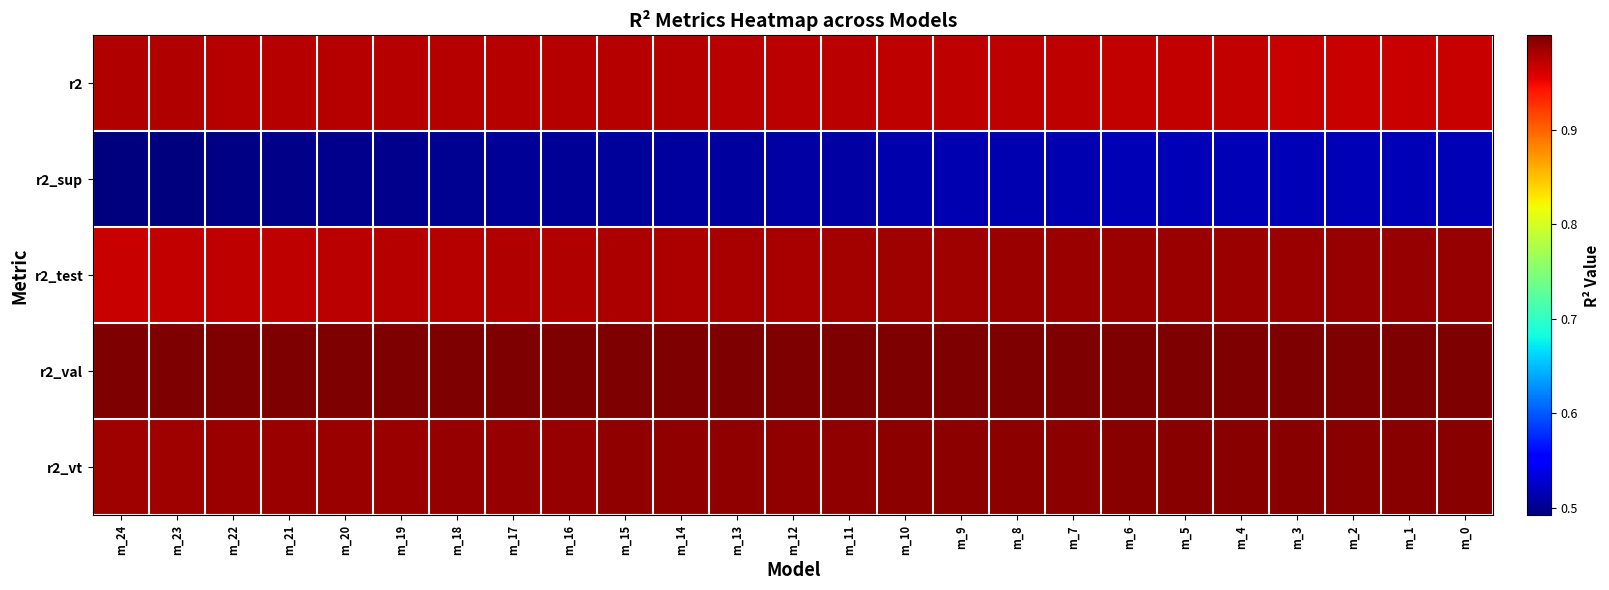

Reading right to left, extract all data points from this chart.

r2: m_0=1.0	m_1=1.0	m_2=1.0	m_3=1.0	m_4=1.0	m_5=1.0	m_6=1.0	m_7=1.0	m_8=1.0	m_9=1.0	m_10=1.0	m_11=1.0	m_12=1.0	m_13=1.0	m_14=1.0	m_15=1.0	m_16=1.0	m_17=1.0	m_18=1.0	m_19=1.0	m_20=1.0	m_21=1.0	m_22=1.0	m_23=1.0	m_24=1.0
r2_sup: m_0=0.5	m_1=0.5	m_2=0.5	m_3=0.5	m_4=0.5	m_5=0.5	m_6=0.5	m_7=0.5	m_8=0.5	m_9=0.5	m_10=0.5	m_11=0.5	m_12=0.5	m_13=0.5	m_14=0.5	m_15=0.5	m_16=0.5	m_17=0.5	m_18=0.5	m_19=0.5	m_20=0.5	m_21=0.5	m_22=0.5	m_23=0.5	m_24=0.5
r2_test: m_0=1.0	m_1=1.0	m_2=1.0	m_3=1.0	m_4=1.0	m_5=1.0	m_6=1.0	m_7=1.0	m_8=1.0	m_9=1.0	m_10=1.0	m_11=1.0	m_12=1.0	m_13=1.0	m_14=1.0	m_15=1.0	m_16=1.0	m_17=1.0	m_18=1.0	m_19=1.0	m_20=1.0	m_21=1.0	m_22=1.0	m_23=1.0	m_24=1.0
r2_val: m_0=1.0	m_1=1.0	m_2=1.0	m_3=1.0	m_4=1.0	m_5=1.0	m_6=1.0	m_7=1.0	m_8=1.0	m_9=1.0	m_10=1.0	m_11=1.0	m_12=1.0	m_13=1.0	m_14=1.0	m_15=1.0	m_16=1.0	m_17=1.0	m_18=1.0	m_19=1.0	m_20=1.0	m_21=1.0	m_22=1.0	m_23=1.0	m_24=1.0
r2_vt: m_0=1.0	m_1=1.0	m_2=1.0	m_3=1.0	m_4=1.0	m_5=1.0	m_6=1.0	m_7=1.0	m_8=1.0	m_9=1.0	m_10=1.0	m_11=1.0	m_12=1.0	m_13=1.0	m_14=1.0	m_15=1.0	m_16=1.0	m_17=1.0	m_18=1.0	m_19=1.0	m_20=1.0	m_21=1.0	m_22=1.0	m_23=1.0	m_24=1.0